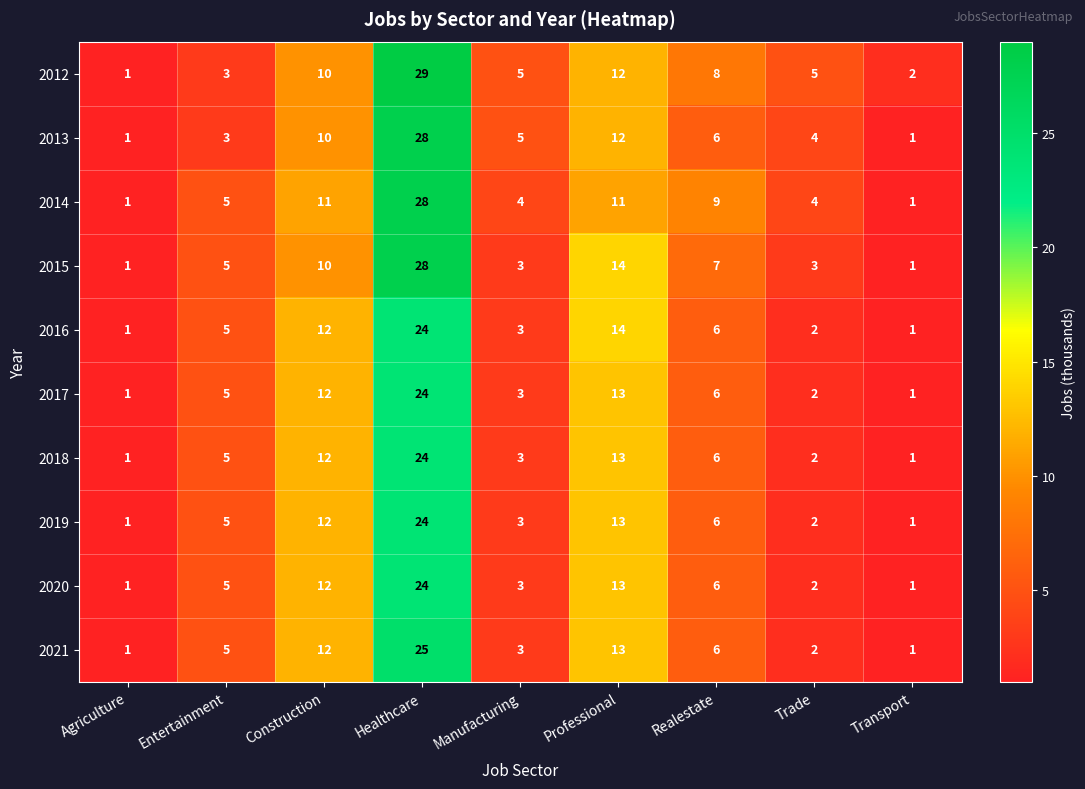

True or false: 2017 has a value of 6 at Realestate.

True